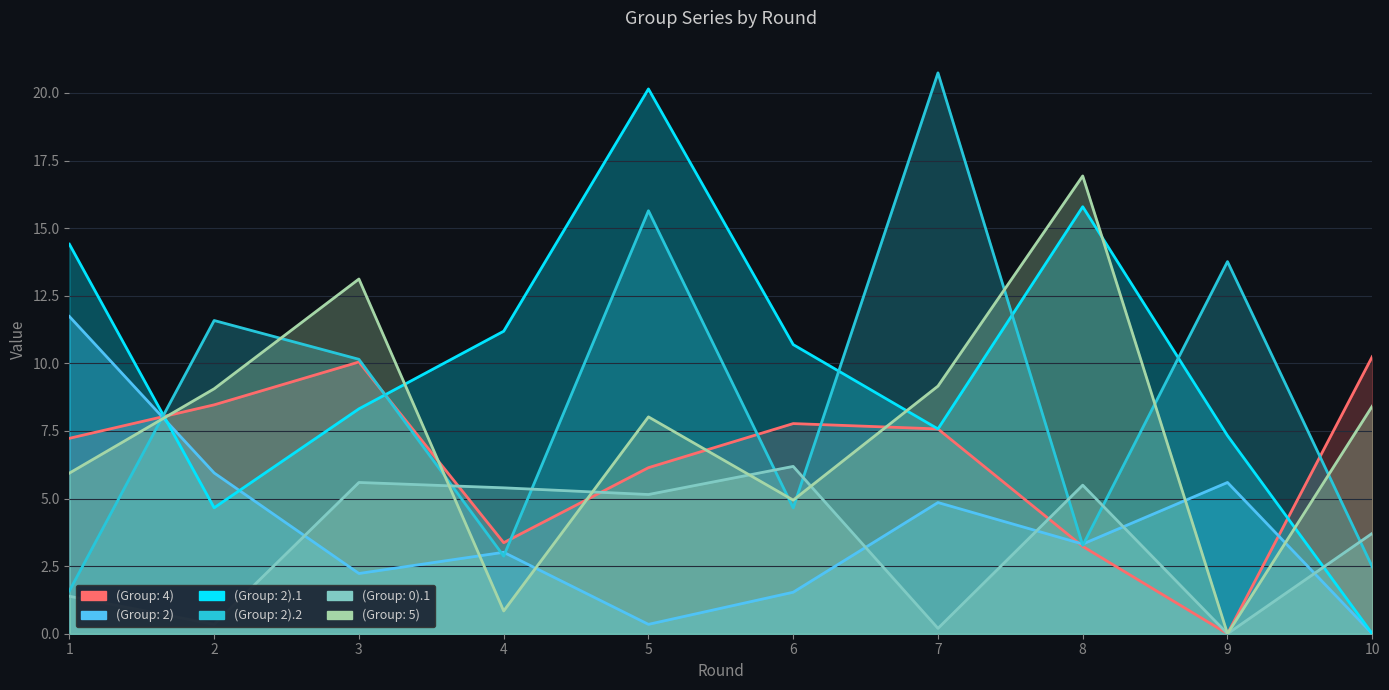

How many times do (Group: 2).2 and (Group: 0).1 cross each other?

7